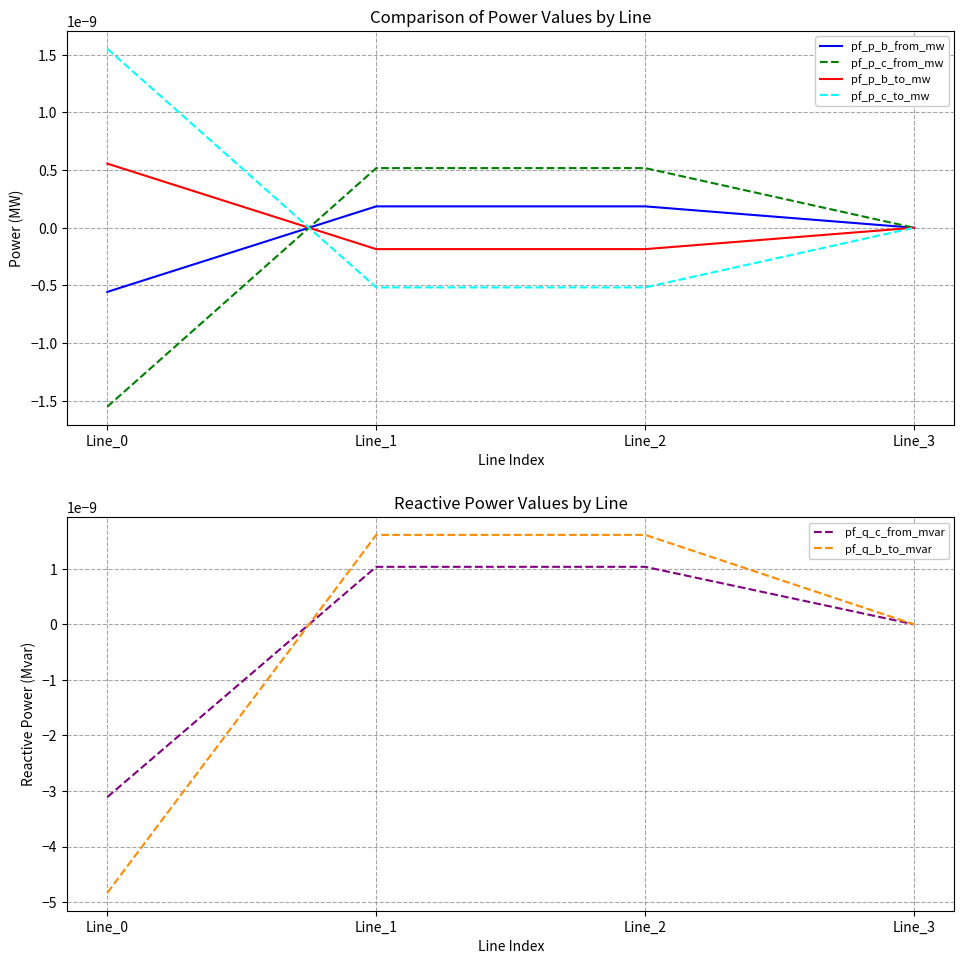

The pf_q_c_from_mvar series shows 0.0 at Line_1. True or false?

False